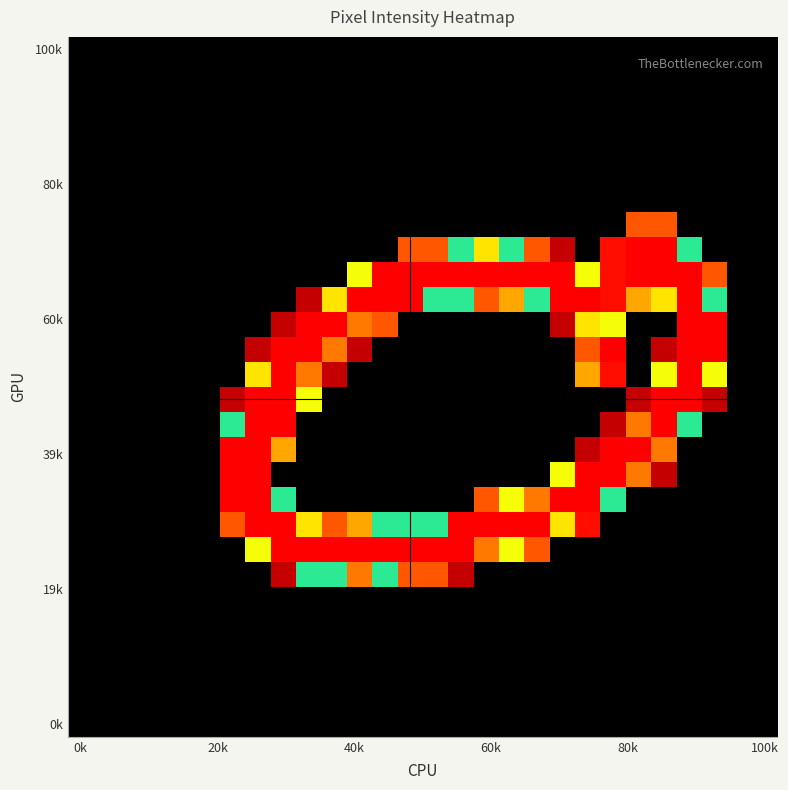

How many series are shown in this chart?

28